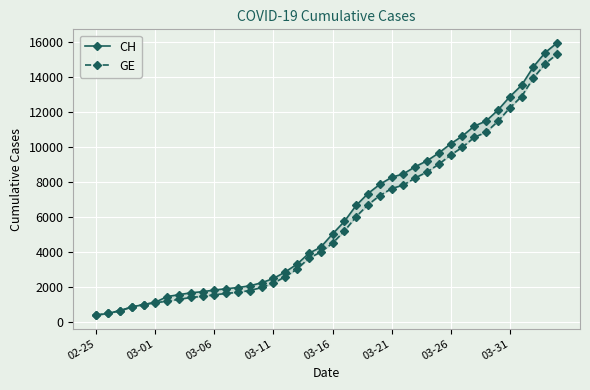

Rank the categories by CH value from lowest to highest.

02-25, 03-01, 03-06, 03-11, 03-16, 03-21, 03-26, 03-31, 8, 9, 10, 11, 12, 13, 14, 15, 16, 17, 18, 19, 20, 21, 22, 23, 24, 25, 26, 27, 28, 29, 30, 31, 32, 33, 34, 35, 36, 37, 38, 39